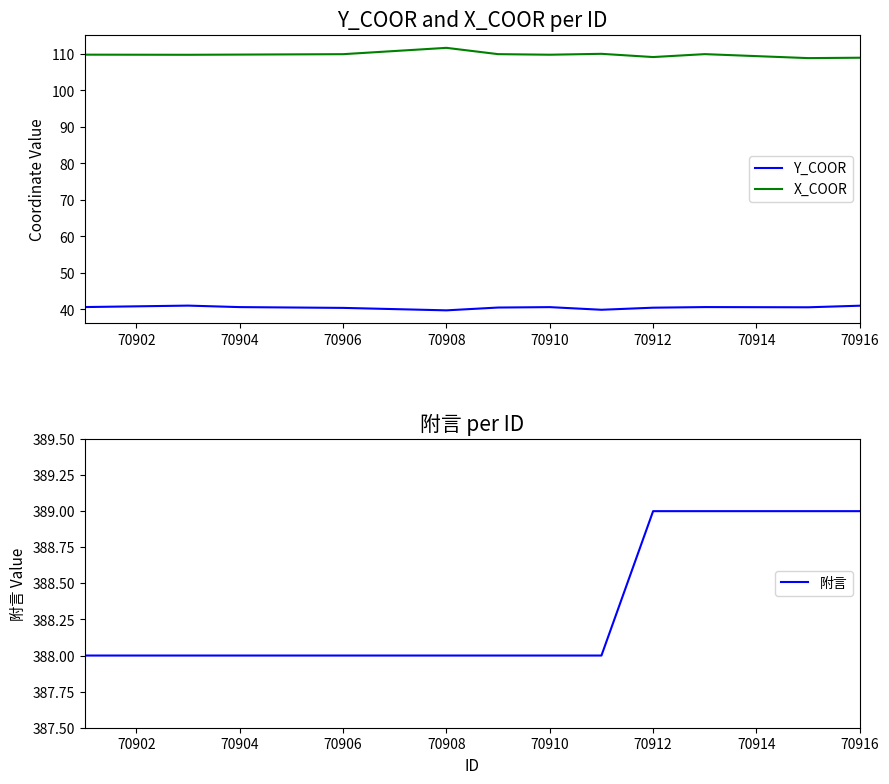

What is the approximate value of X_COOR at 70904?

109.8